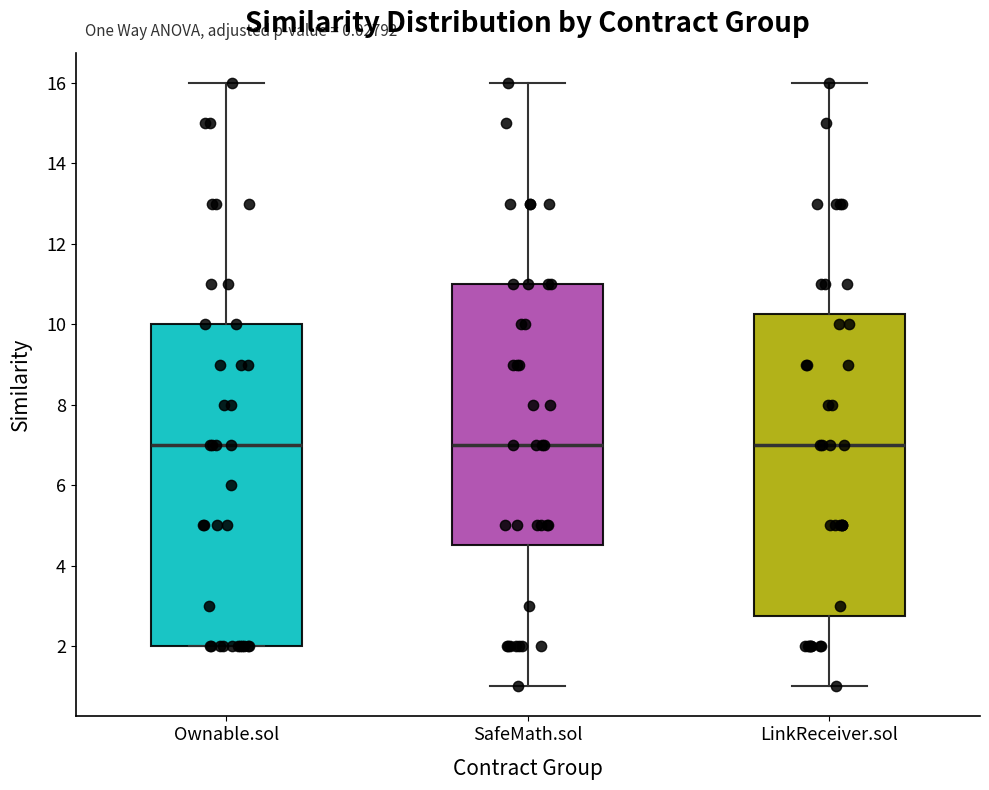

Reading left to right, read every box against the y-axis: the position of its median line, the range the box covers, and the ends of its whiskers. The values are not printed on the chart, so give them approximately, as read against the axis.

Ownable.sol: median 7.0, box 2.0 to 10.0, whiskers 2.0 to 16.0
SafeMath.sol: median 7.0, box 4.6 to 11.0, whiskers 1.0 to 16.0
LinkReceiver.sol: median 7.0, box 2.8 to 10.2, whiskers 1.0 to 16.0